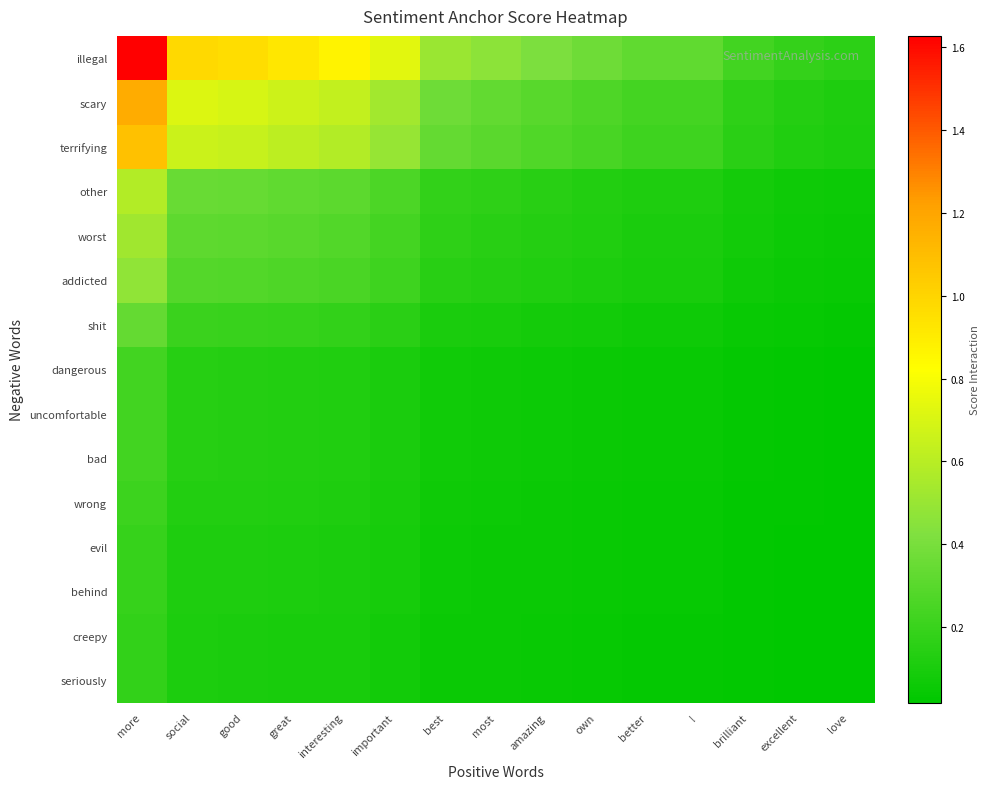

Reading left to right, extract all data points from this chart.

illegal: more=1.6	social=1.0	good=1.0	great=0.9	interesting=0.9	important=0.7	best=0.5	most=0.5	amazing=0.4	own=0.4	better=0.3	!=0.3	brilliant=0.2	excellent=0.2	love=0.2
scary: more=1.2	social=0.7	good=0.7	great=0.7	interesting=0.6	important=0.5	best=0.4	most=0.3	amazing=0.3	own=0.3	better=0.2	!=0.2	brilliant=0.2	excellent=0.1	love=0.1
terrifying: more=1.1	social=0.7	good=0.6	great=0.6	interesting=0.6	important=0.5	best=0.3	most=0.3	amazing=0.3	own=0.2	better=0.2	!=0.2	brilliant=0.2	excellent=0.1	love=0.1
other: more=0.6	social=0.3	good=0.3	great=0.3	interesting=0.3	important=0.3	best=0.2	most=0.2	amazing=0.1	own=0.1	better=0.1	!=0.1	brilliant=0.1	excellent=0.1	love=0.1
worst: more=0.5	social=0.3	good=0.3	great=0.3	interesting=0.3	important=0.2	best=0.2	most=0.1	amazing=0.1	own=0.1	better=0.1	!=0.1	brilliant=0.1	excellent=0.1	love=0.1
addicted: more=0.5	social=0.3	good=0.3	great=0.3	interesting=0.3	important=0.2	best=0.1	most=0.1	amazing=0.1	own=0.1	better=0.1	!=0.1	brilliant=0.1	excellent=0.1	love=0.0
shit: more=0.3	social=0.2	good=0.2	great=0.2	interesting=0.2	important=0.1	best=0.1	most=0.1	amazing=0.1	own=0.1	better=0.1	!=0.1	brilliant=0.0	excellent=0.0	love=0.0
dangerous: more=0.2	social=0.1	good=0.1	great=0.1	interesting=0.1	important=0.1	best=0.1	most=0.1	amazing=0.1	own=0.1	better=0.0	!=0.0	brilliant=0.0	excellent=0.0	love=0.0
uncomfortable: more=0.2	social=0.1	good=0.1	great=0.1	interesting=0.1	important=0.1	best=0.1	most=0.1	amazing=0.1	own=0.1	better=0.0	!=0.0	brilliant=0.0	excellent=0.0	love=0.0
bad: more=0.2	social=0.1	good=0.1	great=0.1	interesting=0.1	important=0.1	best=0.1	most=0.1	amazing=0.1	own=0.1	better=0.0	!=0.0	brilliant=0.0	excellent=0.0	love=0.0
wrong: more=0.2	social=0.1	good=0.1	great=0.1	interesting=0.1	important=0.1	best=0.1	most=0.1	amazing=0.1	own=0.0	better=0.0	!=0.0	brilliant=0.0	excellent=0.0	love=0.0
evil: more=0.2	social=0.1	good=0.1	great=0.1	interesting=0.1	important=0.1	best=0.1	most=0.1	amazing=0.0	own=0.0	better=0.0	!=0.0	brilliant=0.0	excellent=0.0	love=0.0
behind: more=0.2	social=0.1	good=0.1	great=0.1	interesting=0.1	important=0.1	best=0.1	most=0.1	amazing=0.0	own=0.0	better=0.0	!=0.0	brilliant=0.0	excellent=0.0	love=0.0
creepy: more=0.2	social=0.1	good=0.1	great=0.1	interesting=0.1	important=0.1	best=0.1	most=0.0	amazing=0.0	own=0.0	better=0.0	!=0.0	brilliant=0.0	excellent=0.0	love=0.0
seriously: more=0.2	social=0.1	good=0.1	great=0.1	interesting=0.1	important=0.1	best=0.1	most=0.0	amazing=0.0	own=0.0	better=0.0	!=0.0	brilliant=0.0	excellent=0.0	love=0.0